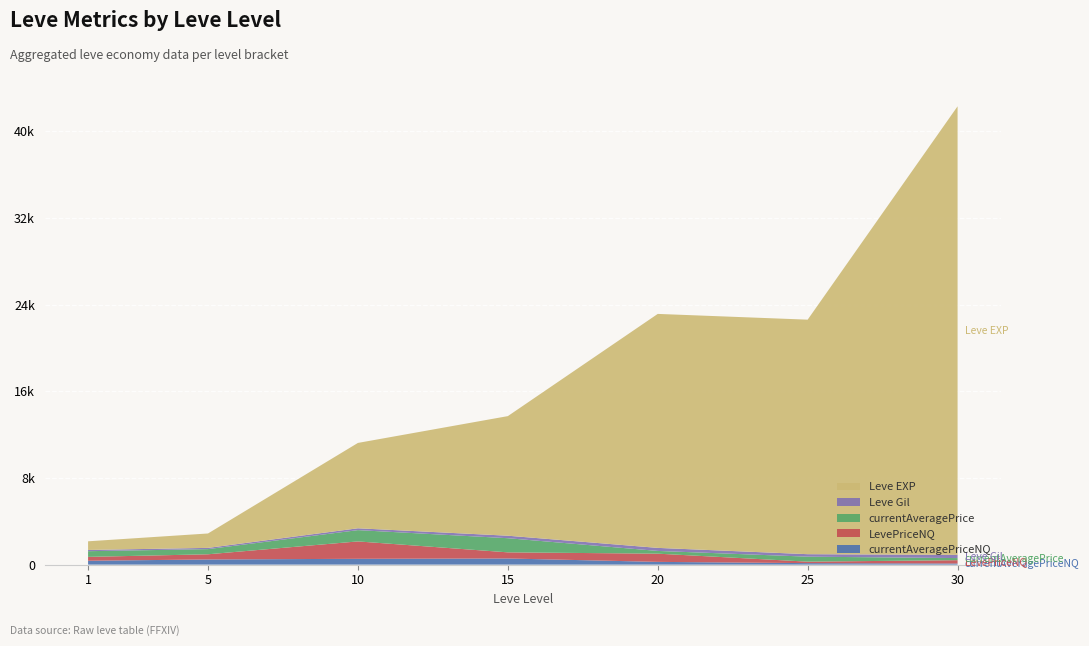

Reading left to right, list all the values displayed in this chart.

currentAveragePriceNQ: 1=356.8	5=476.9	10=535.4	15=566.4	20=252.7	25=137.1	30=102.2
LevePriceNQ: 1=356.8	5=476.9	10=1606.3	15=566.4	20=758.0	25=137.1	30=306.7
currentAveragePrice: 1=525.4	5=476.9	10=1043.0	15=1305.3	20=252.7	25=460.1	30=194.6
Leve Gil: 1=113.0	5=114.0	10=169.0	15=230.0	20=281.0	25=229.0	30=296.0
Leve EXP: 1=800.0	5=1330.0	10=7880.0	15=11040.0	20=21600.0	25=21650.0	30=41410.0